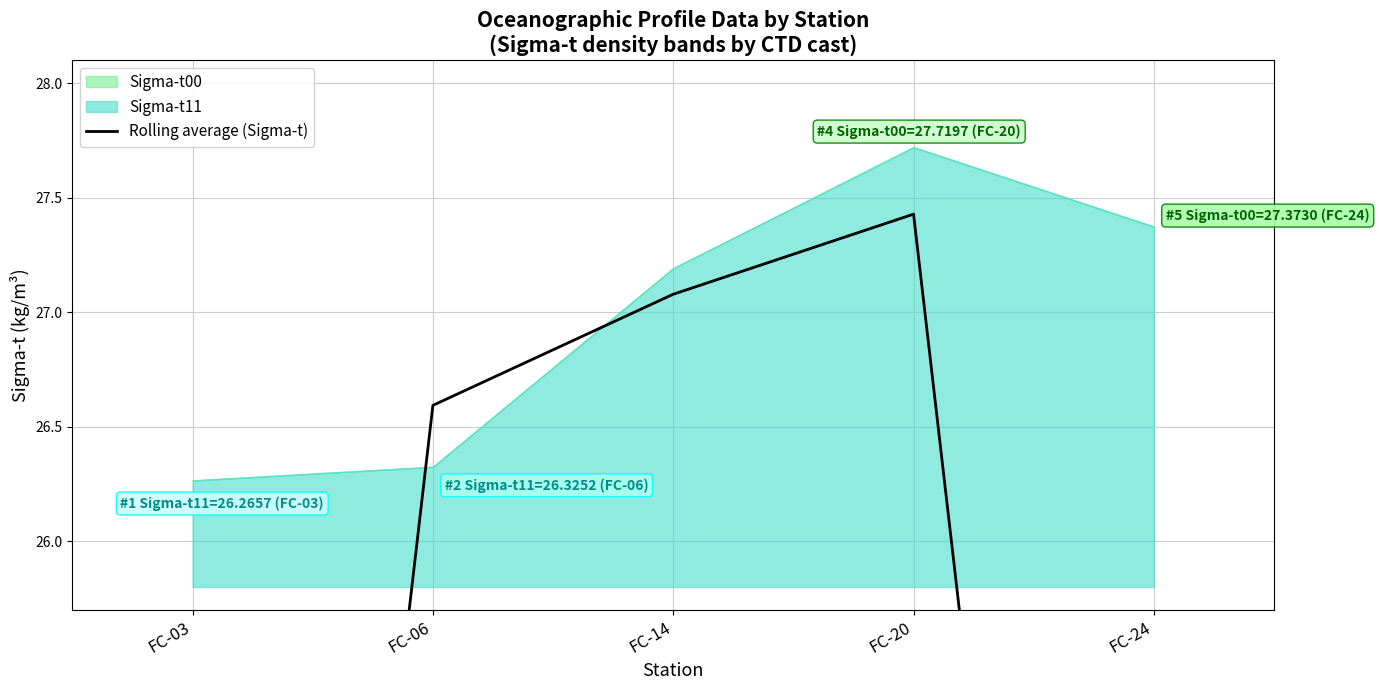

How many points are higher than both their immediate neighbors (excluding endpoints)?

1